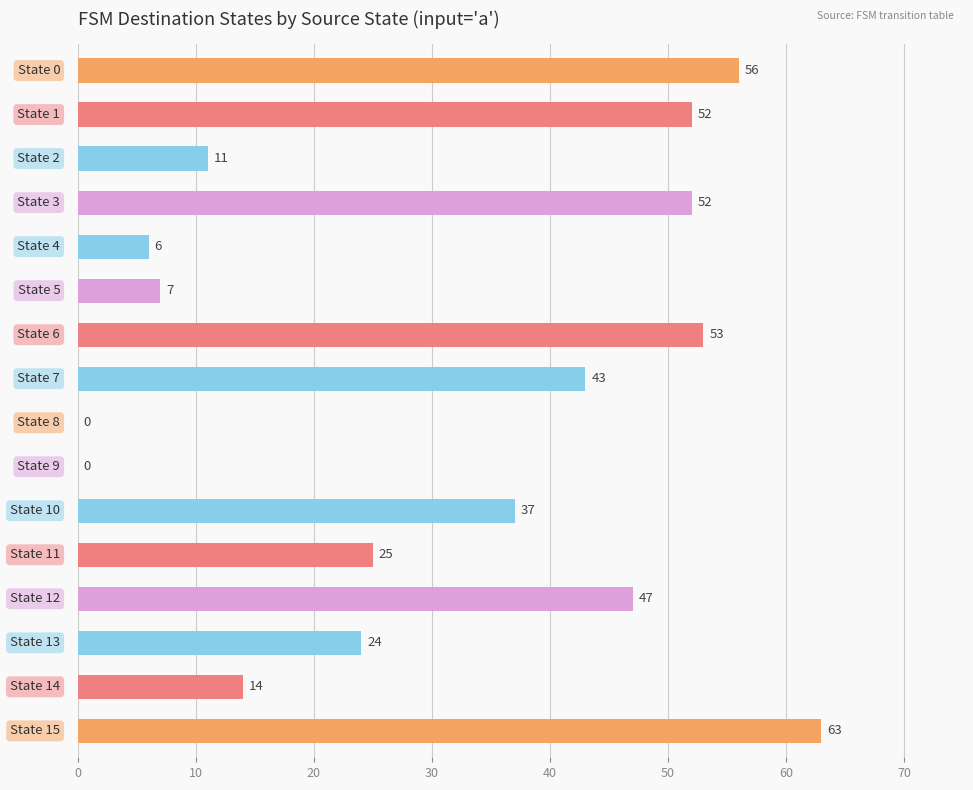

What is the greatest value displayed?

63